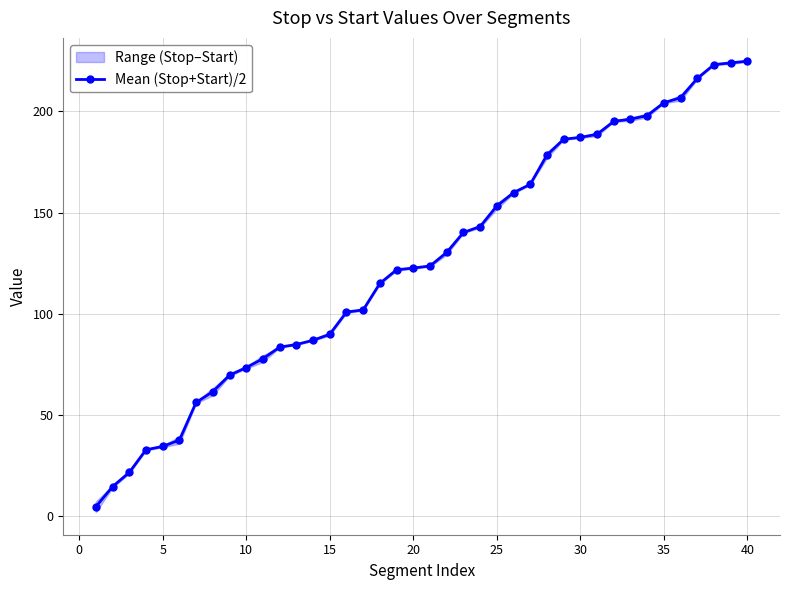

The value of Mean (Stop+Start)/2 at 40 is 62.5. True or false?

False